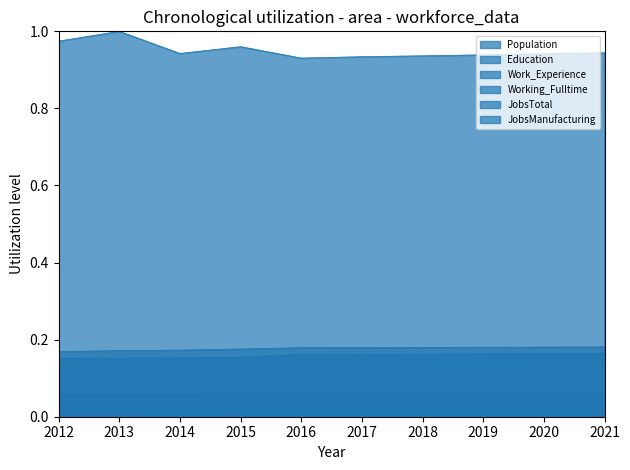

At which label is JobsManufacturing closest to 0?

2012